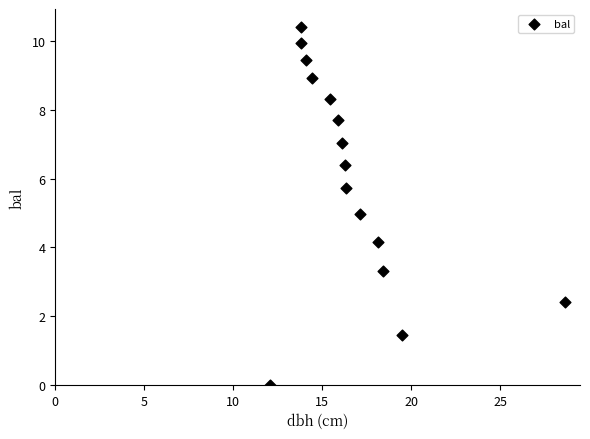

What is the range of Y values (max minus min)?

10.4